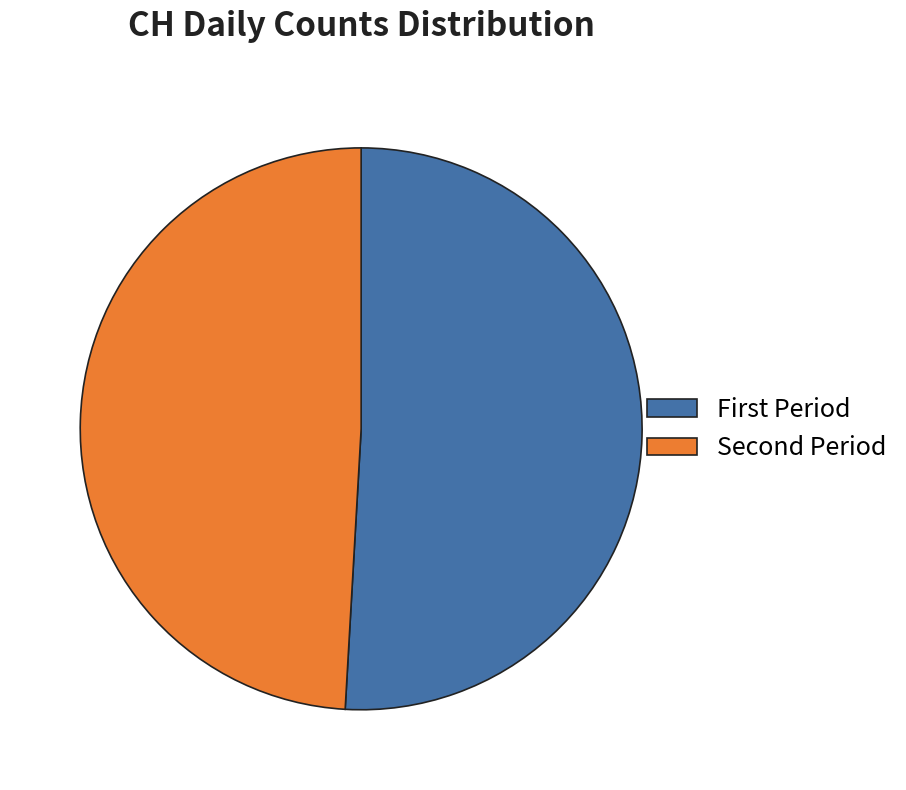

Which category has the smallest portion of the pie?

Second Period